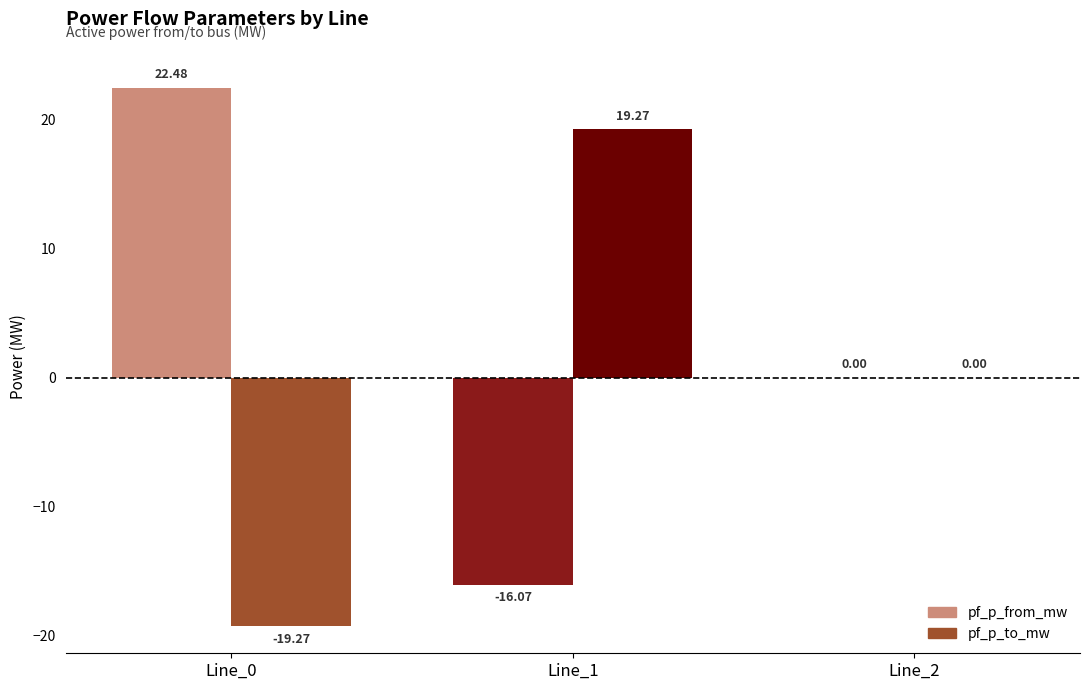

Between Line_0 and Line_2, which series saw the biggest shift?

pf_p_from_mw